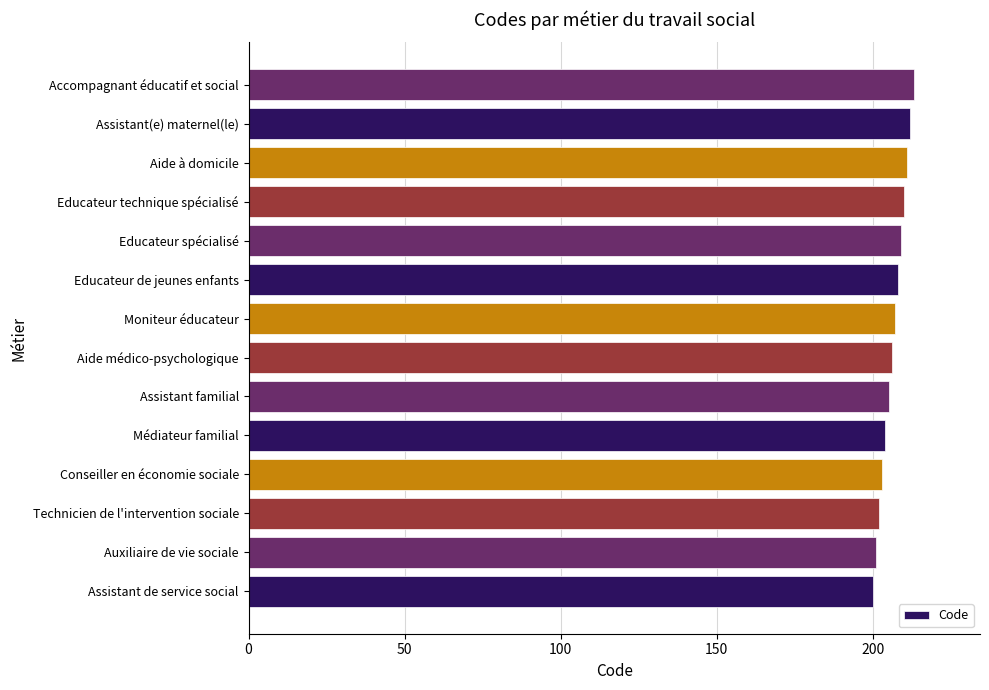

Reading bottom to top, what are all the values shown in this chart?

200	201	202	203	204	205	206	207	208	209	210	211	212	213